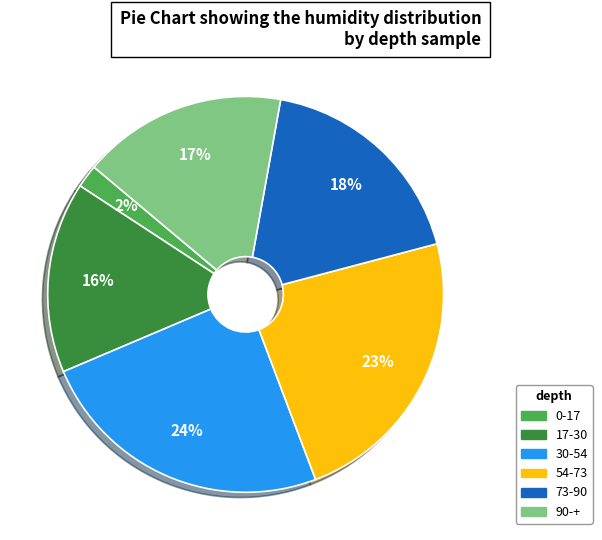

Count the number of slices in the pie.

6